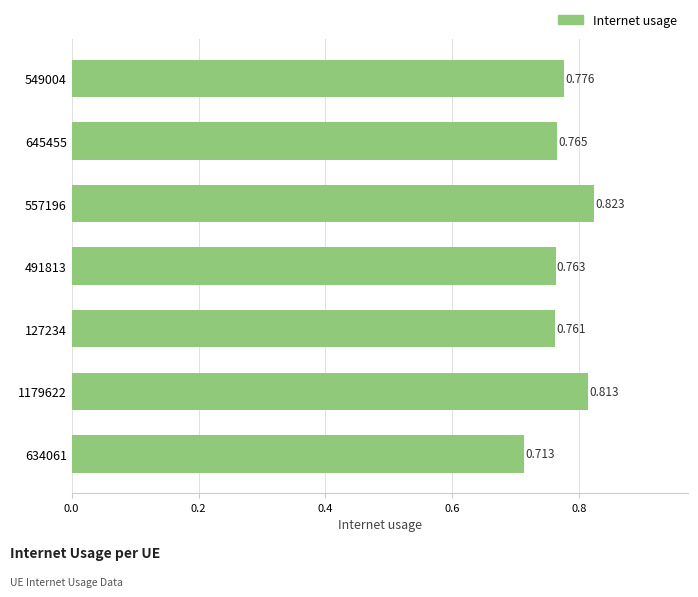

Count the number of data series in this chart.

1